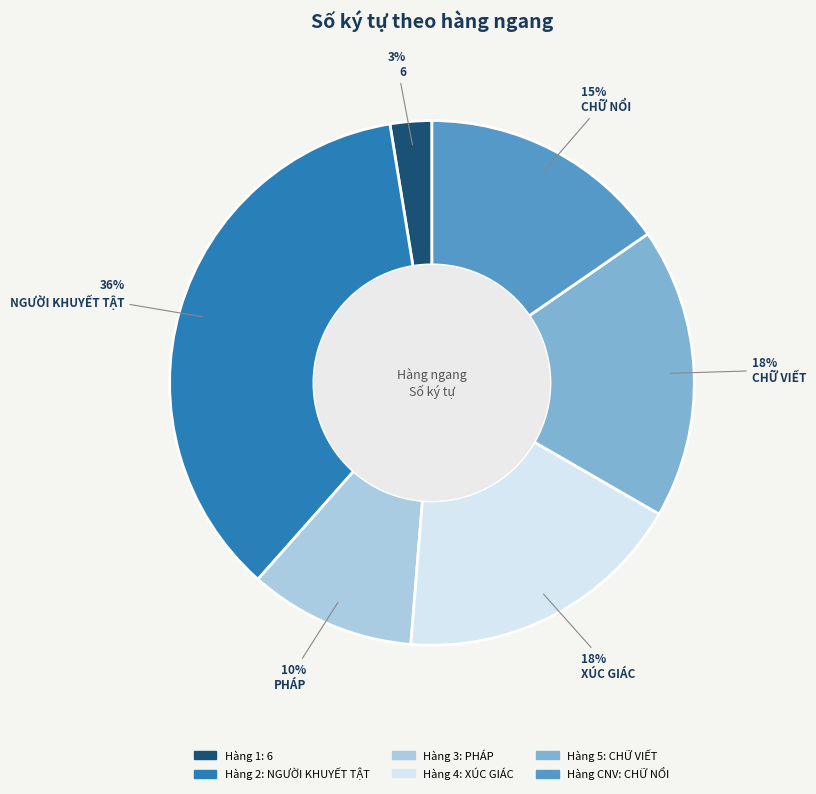

Is there a majority slice in this chart?

No